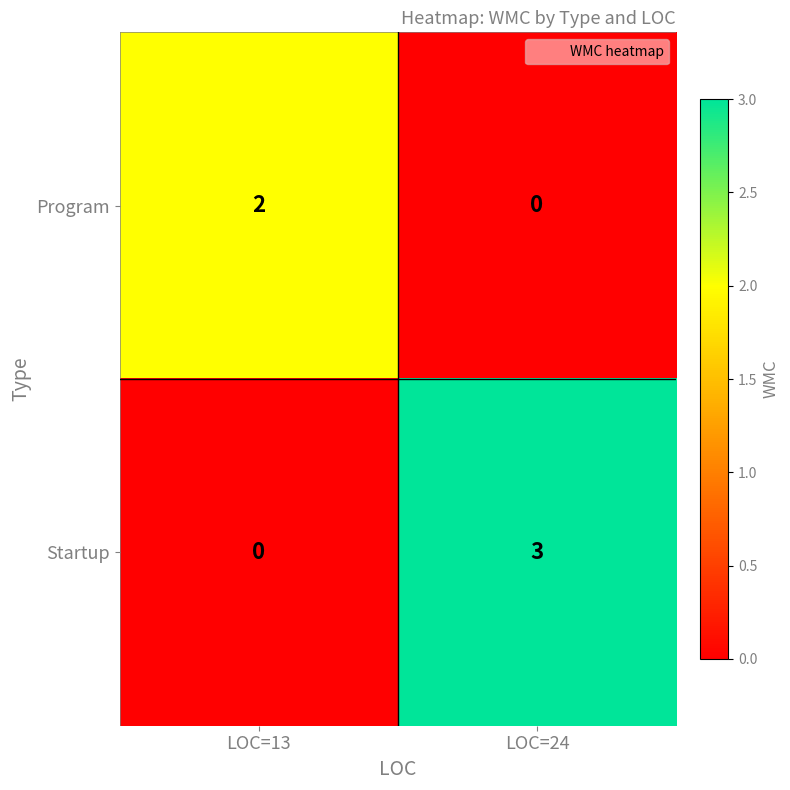

What is the total value across all series at LOC=13?

2